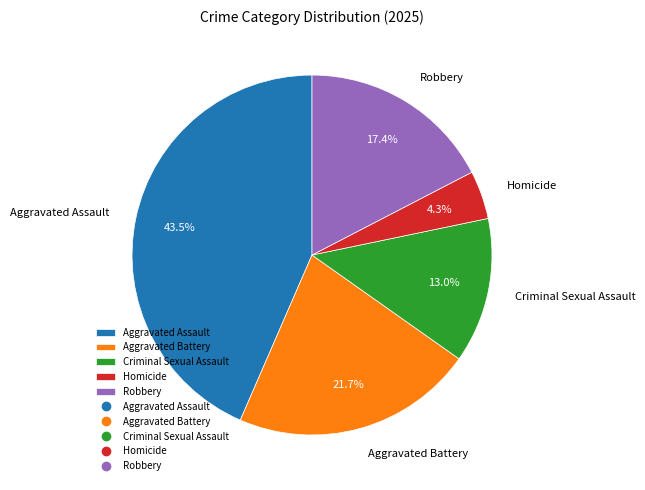

To the nearest percent, what is the average slice percentage?

20%